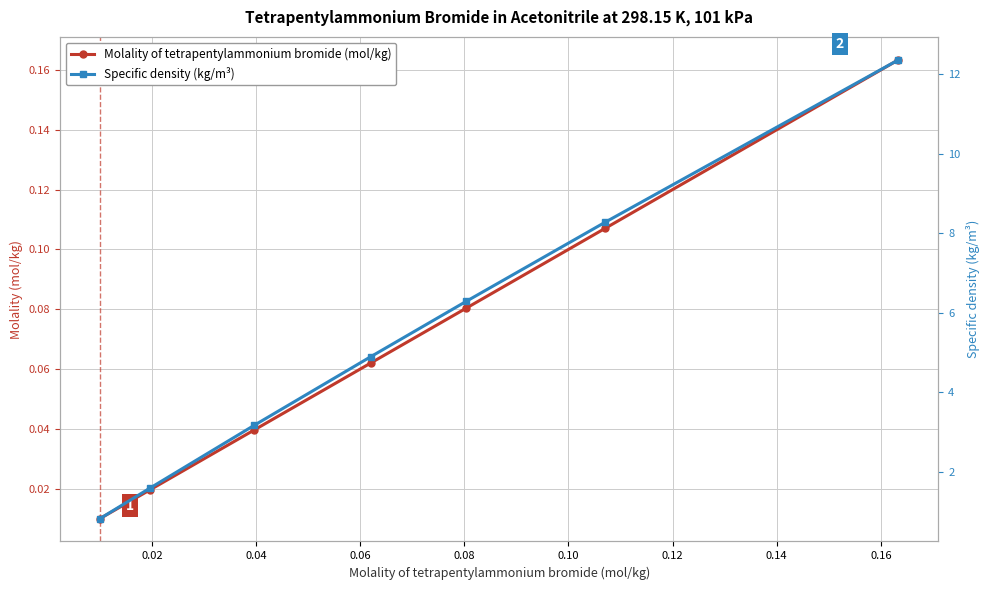

Reading left to right, what are all the values shown in this chart?

Molality of tetrapentylammonium bromide (mol/kg): 0.0	0.0	0.0	0.1	0.1	0.1	0.2
Specific density (kg/m³): 0.8	1.6	3.2	4.9	6.3	8.3	12.4